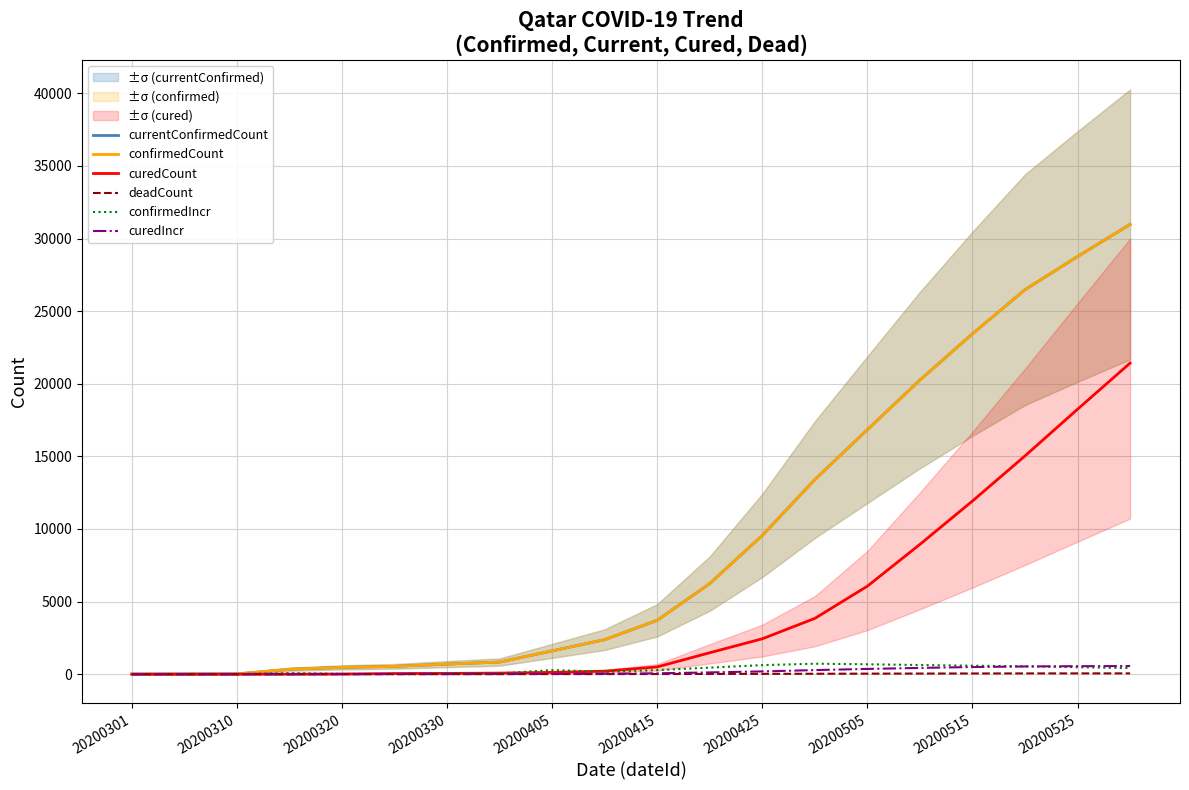

How many times do curedCount and confirmedIncr cross each other?

5